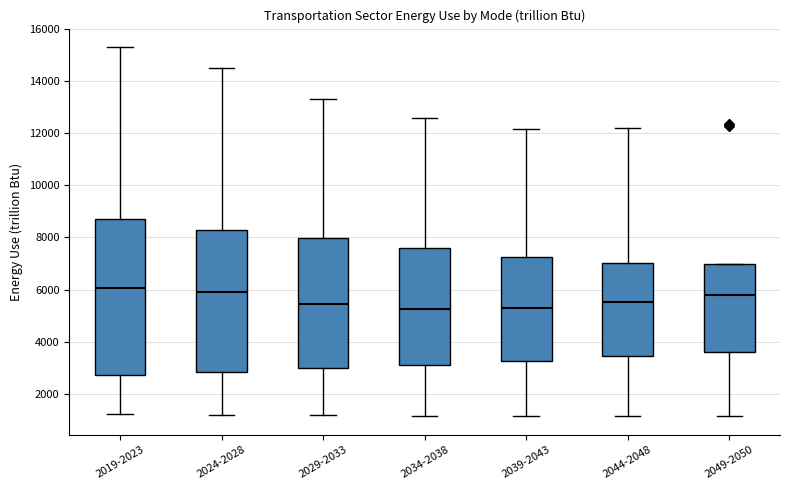

Reading left to right, transcribe this box plot: for each box, give where its median line is, the range the box spans, and where its two whiskers end, as read against the y-axis. The values are not printed on the chart, so give them approximately, as read against the axis.

2019-2023: median 6000, box 2800 to 8800, whiskers 1200 to 15400
2024-2028: median 5800, box 2800 to 8200, whiskers 1200 to 14400
2029-2033: median 5400, box 3000 to 8000, whiskers 1200 to 13200
2034-2038: median 5200, box 3200 to 7600, whiskers 1200 to 12600
2039-2043: median 5200, box 3200 to 7200, whiskers 1200 to 12200
2044-2048: median 5600, box 3400 to 7000, whiskers 1200 to 12200
2049-2050: median 5800, box 3600 to 7000, whiskers 1200 to 7000